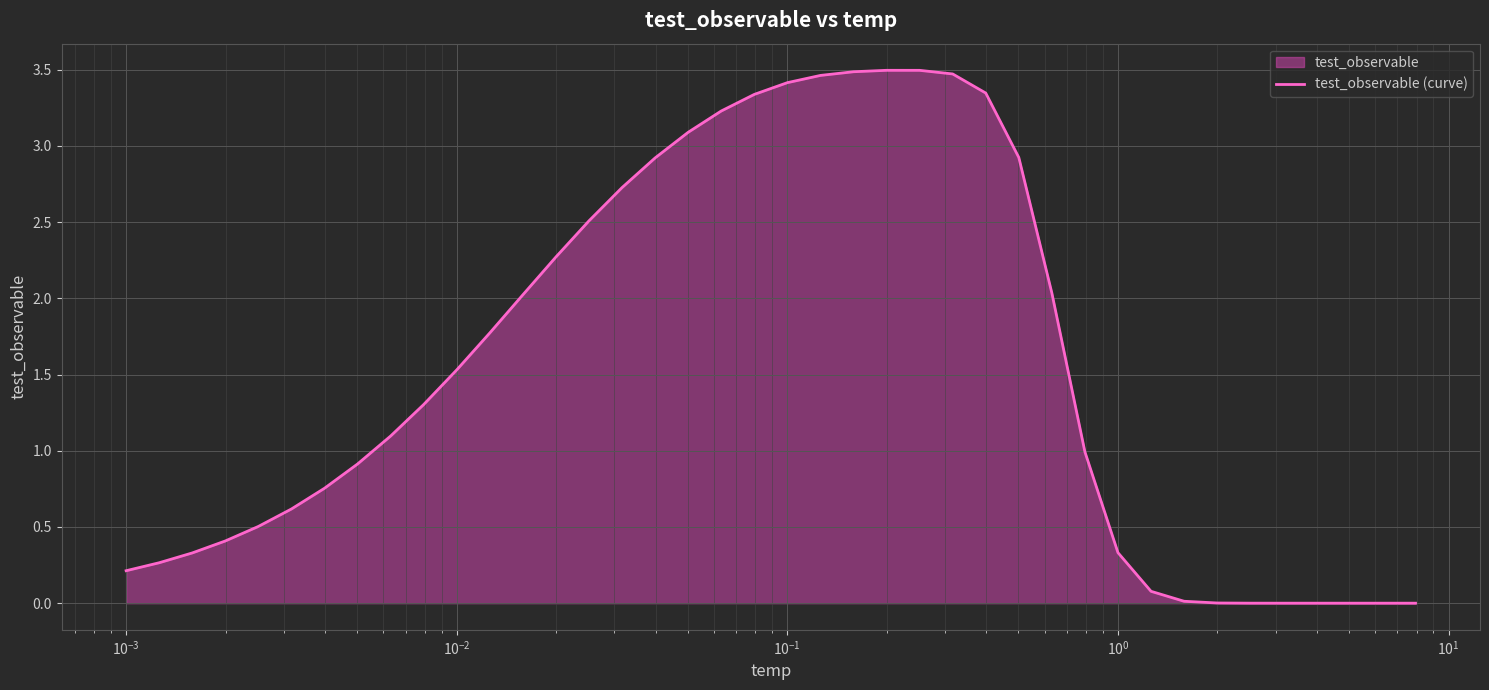

What is the sum of all values?

62.4